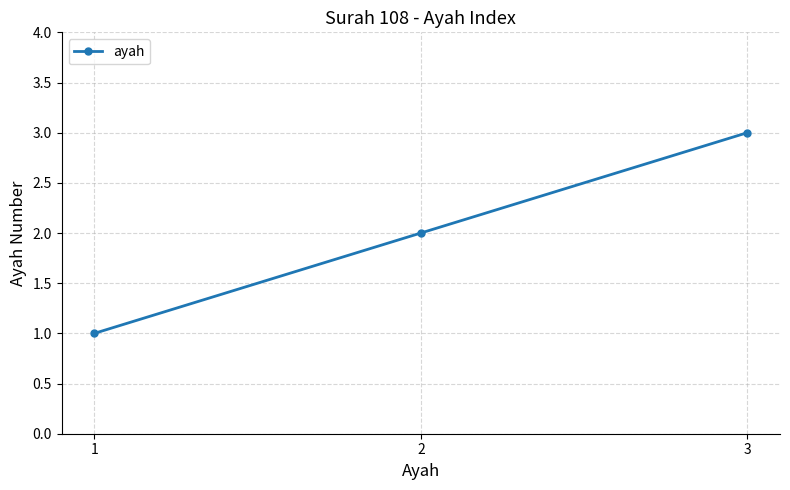

The chart shows a value of 5 at 3. True or false?

False